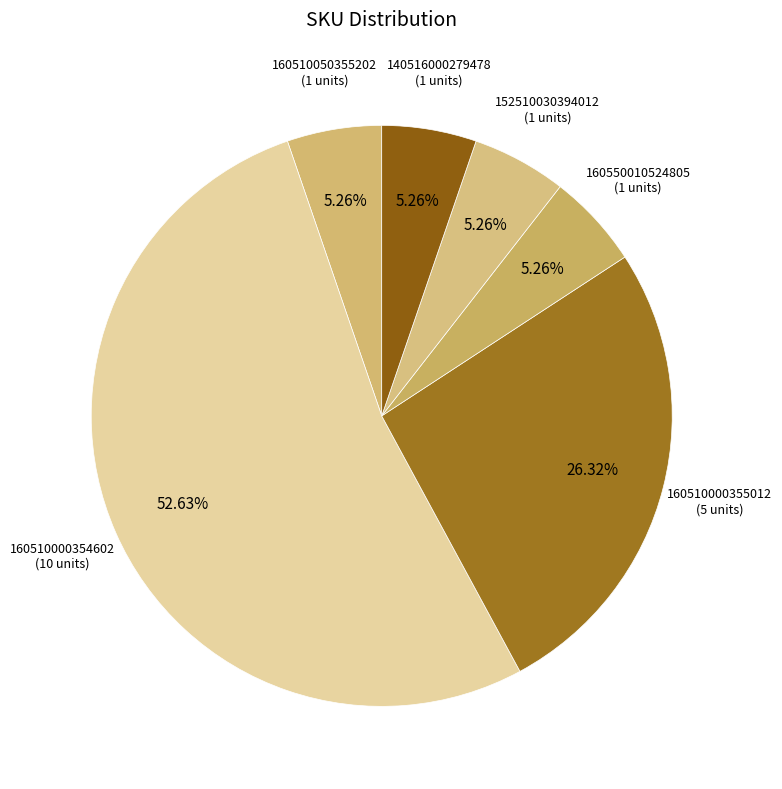

Count the number of slices in the pie.

6